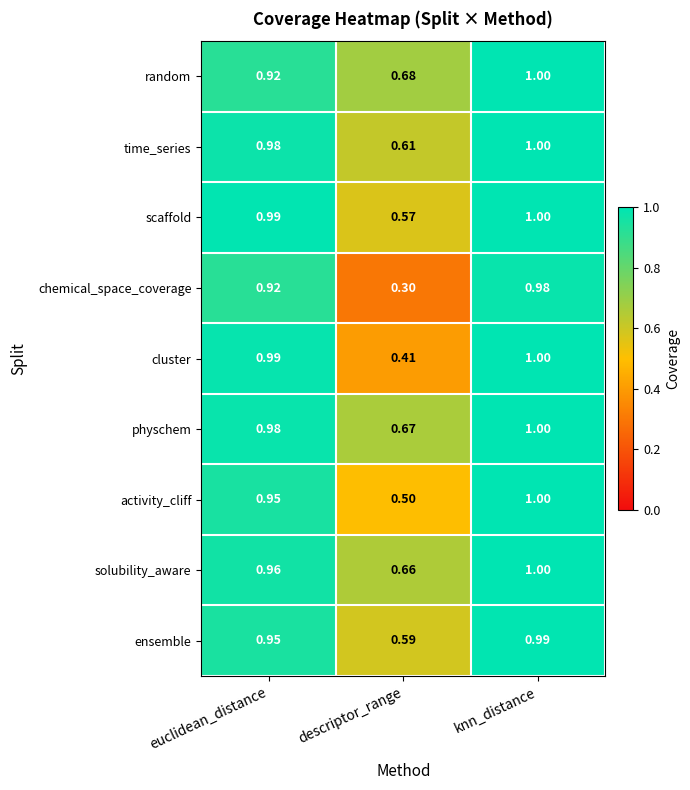

What is the total value across all series at descriptor_range?

5.0